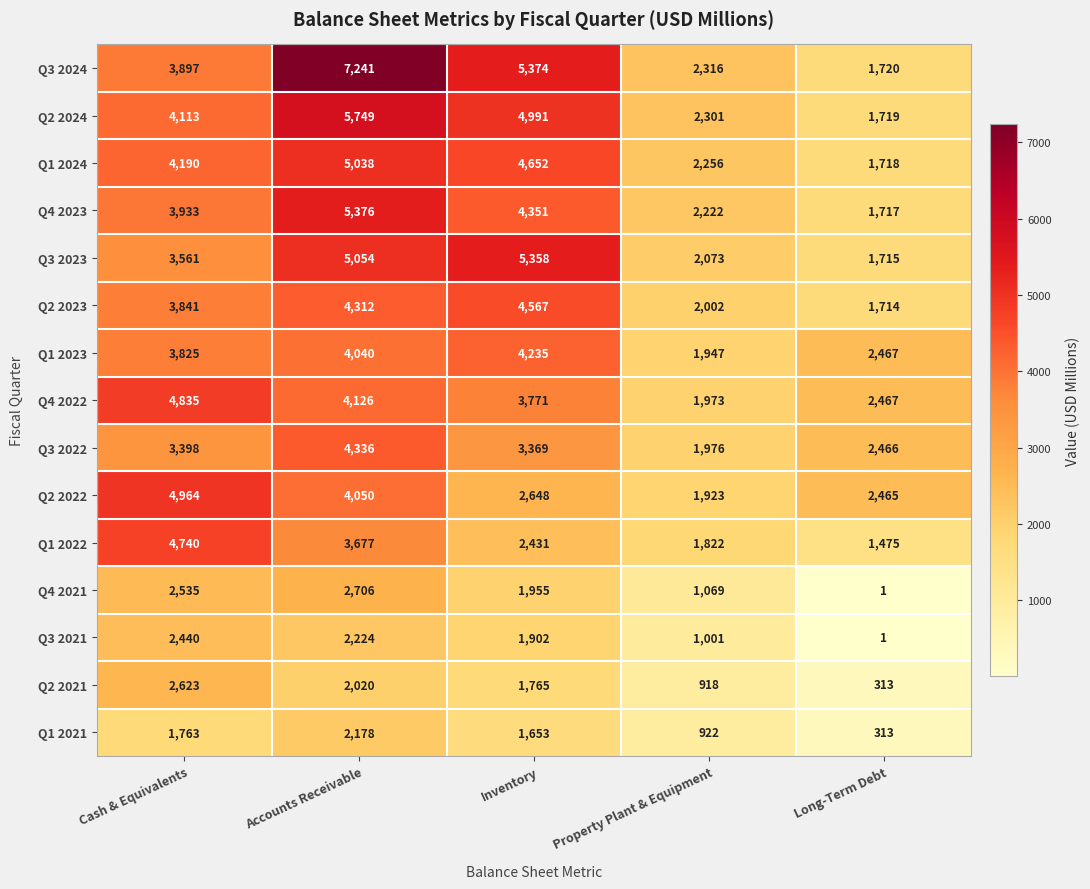

Between Cash & Equivalents and Property Plant & Equipment, which series saw the biggest shift?

Q2 2022